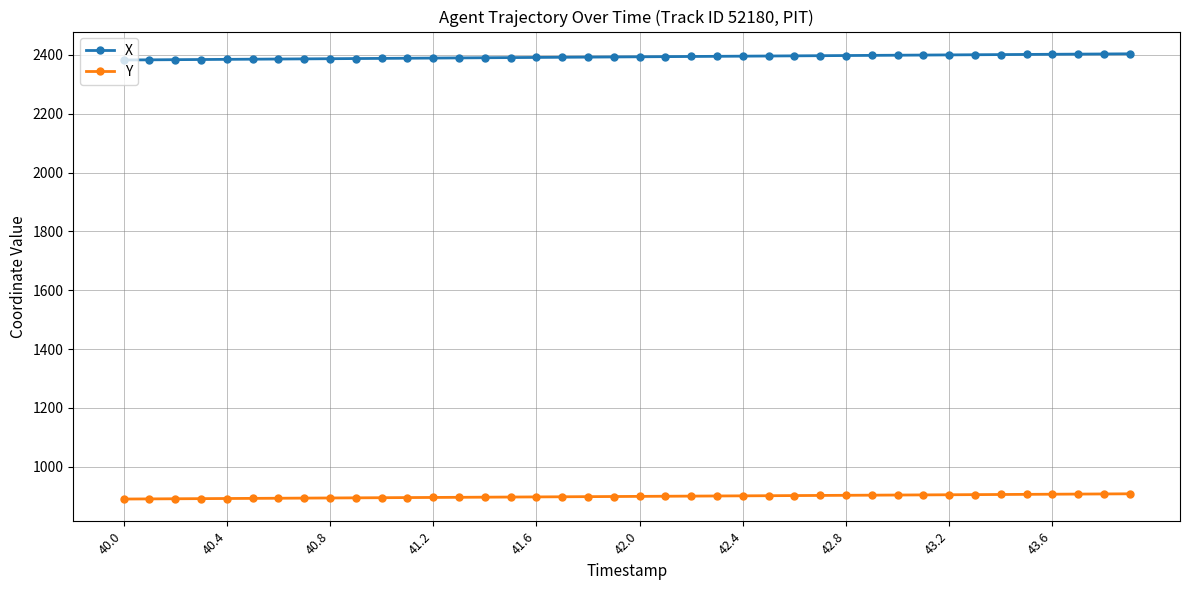

What is the difference between the second highest and second lowest values in the Y series?

16.9